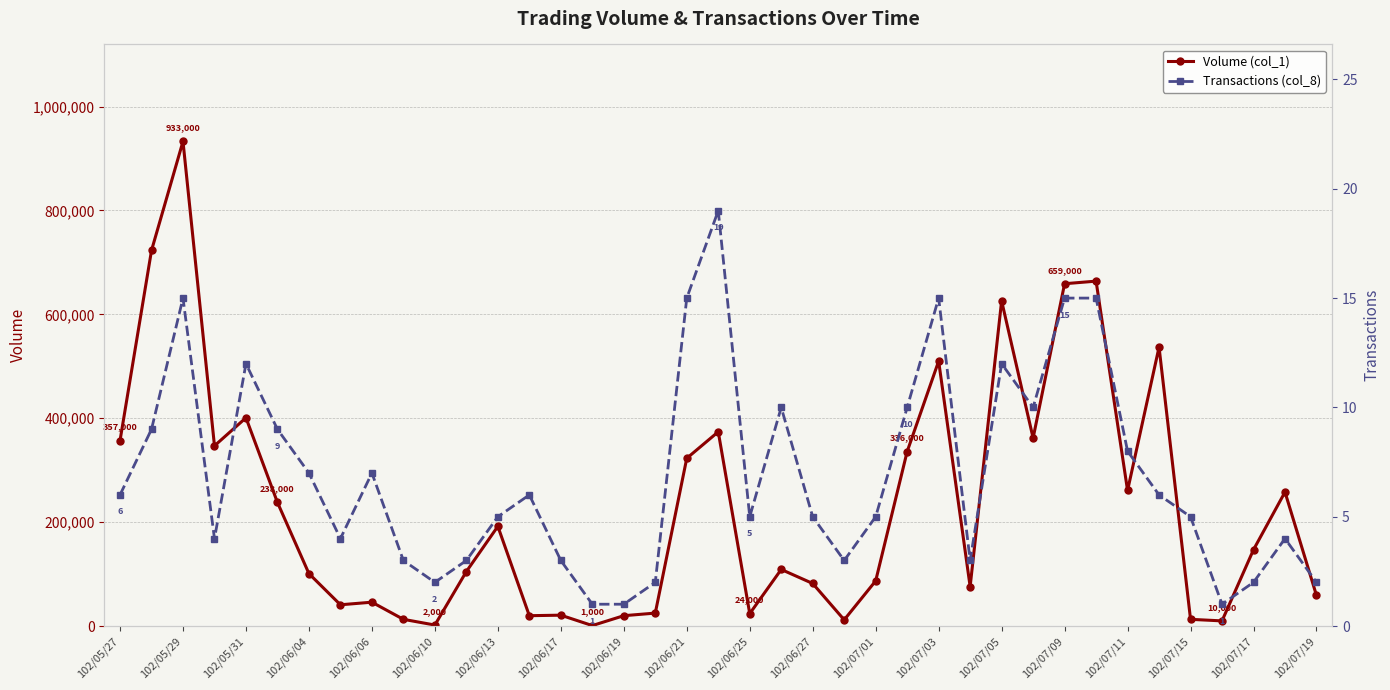

Where is the first local maximum for Volume (col_1)?

102/05/29